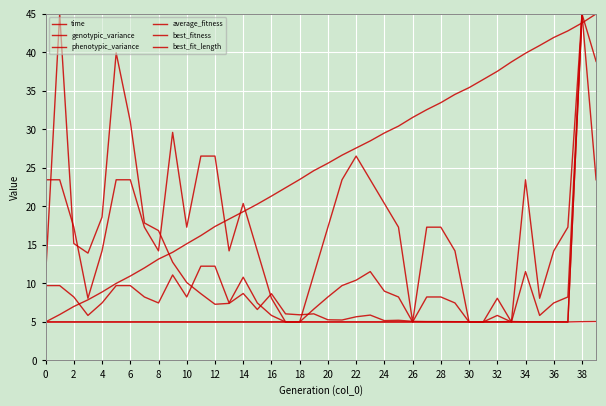

True or false: average_fitness has more than 1 interior local peaks.

True